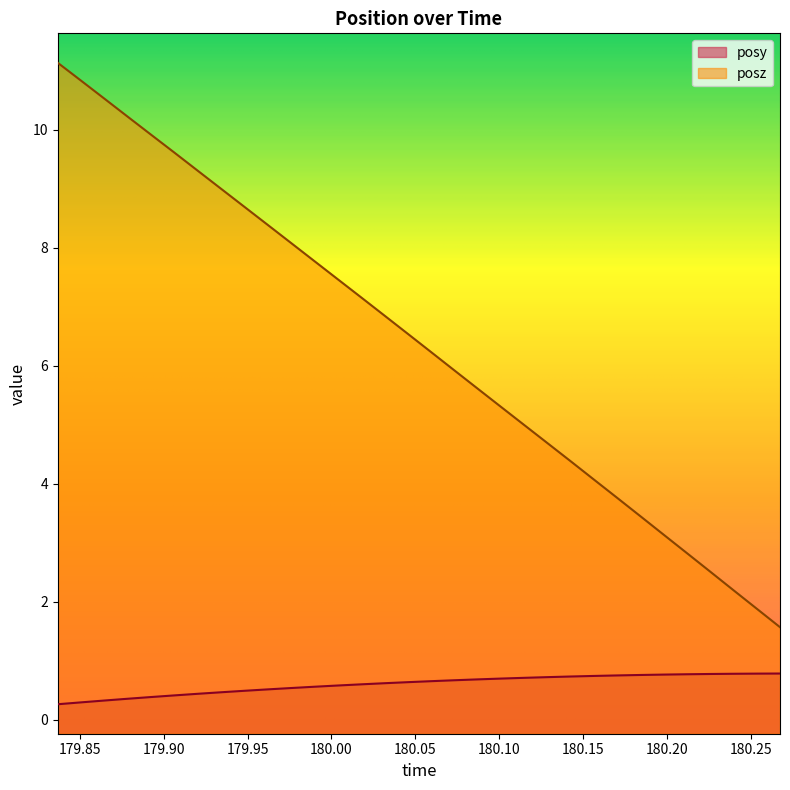

What is the minimum value shown in the chart?

0.3